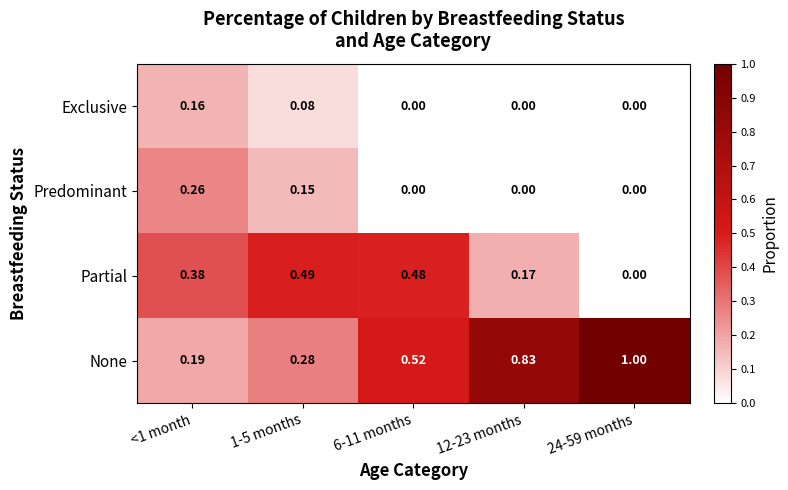

Count the number of data series in this chart.

4